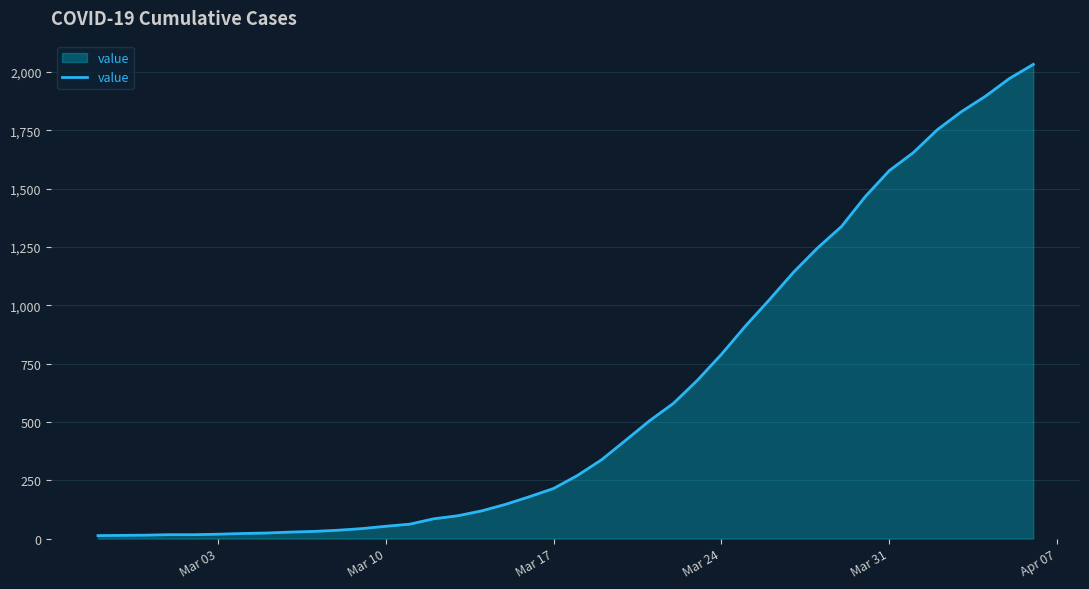

What is the greatest value displayed?

2032